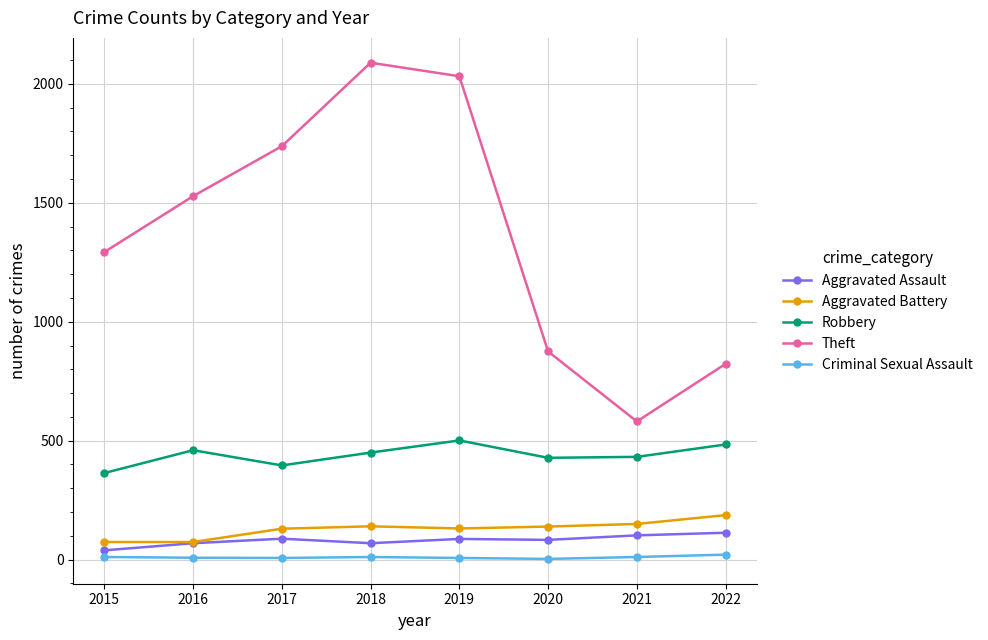

The value of Theft at 2021 is 968. True or false?

False